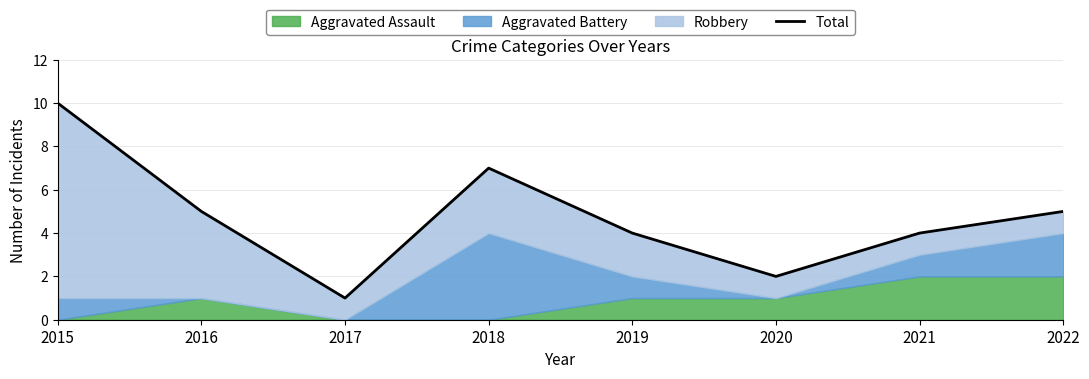

List the labels in order of value, smallest first.

2017, 2020, 2019, 2021, 2016, 2022, 2018, 2015